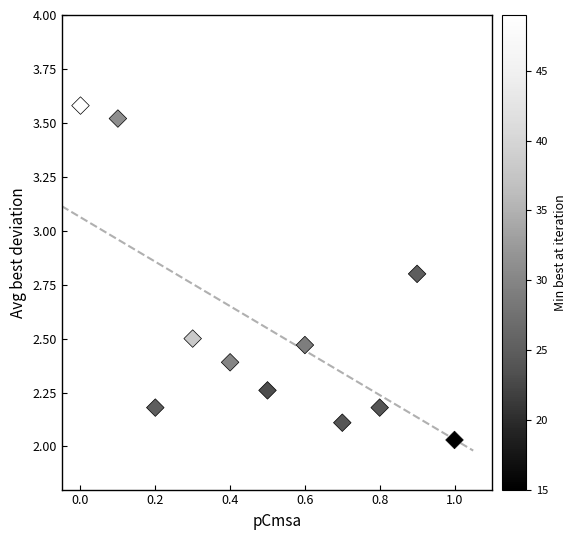

What is the range of X values (max minus min)?

1.0